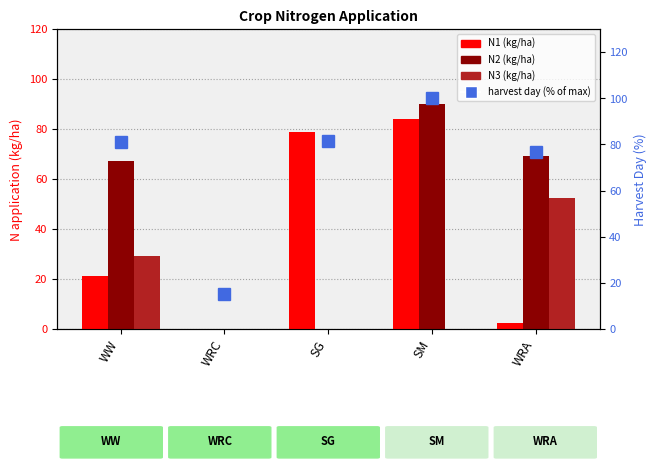

What is the total value across all series at WW?

198.7